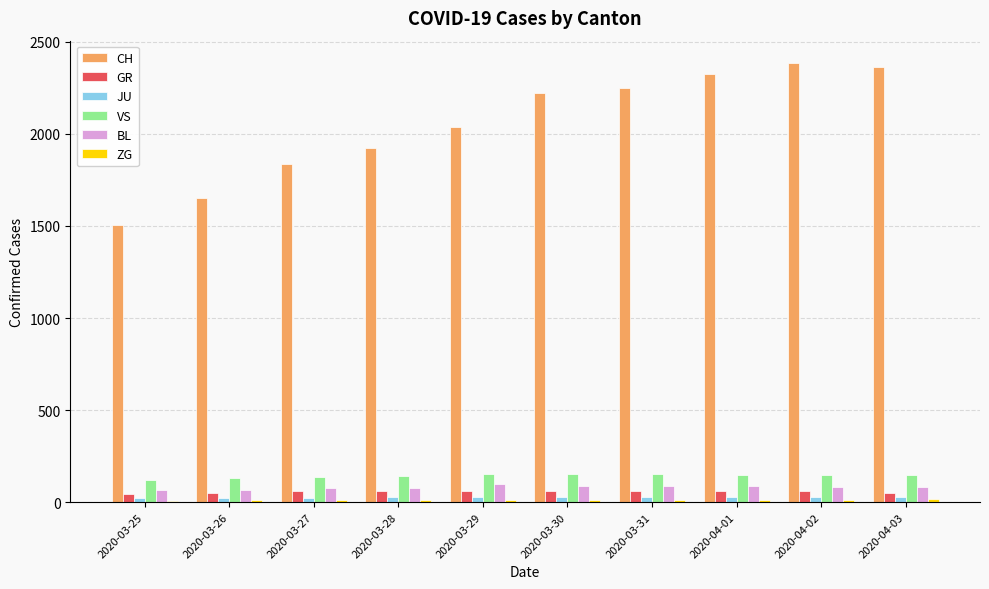

How many data points in CH are less than 2222?

5